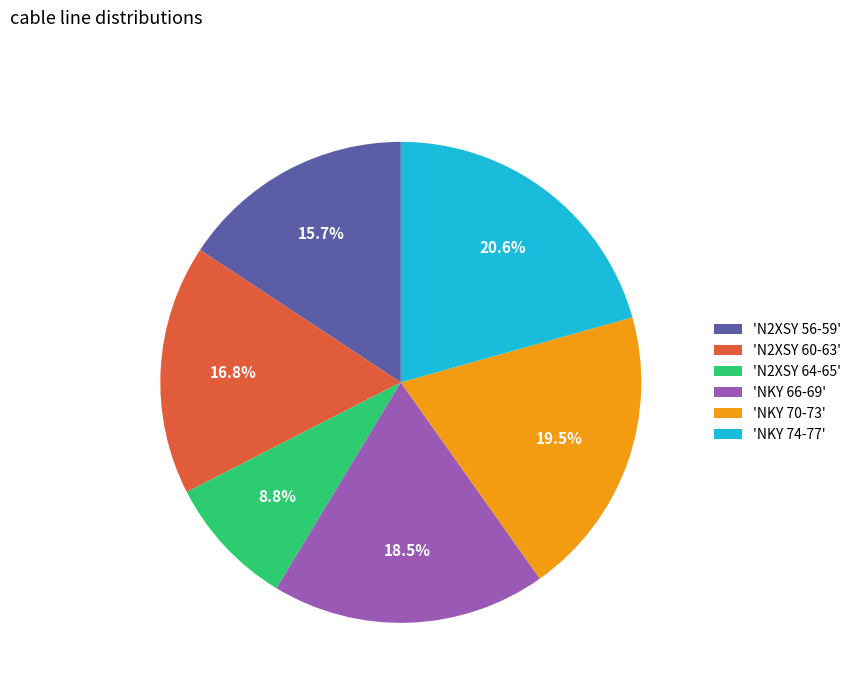

What percentage is NOT represented by 'NKY 74-77'?

79.4%